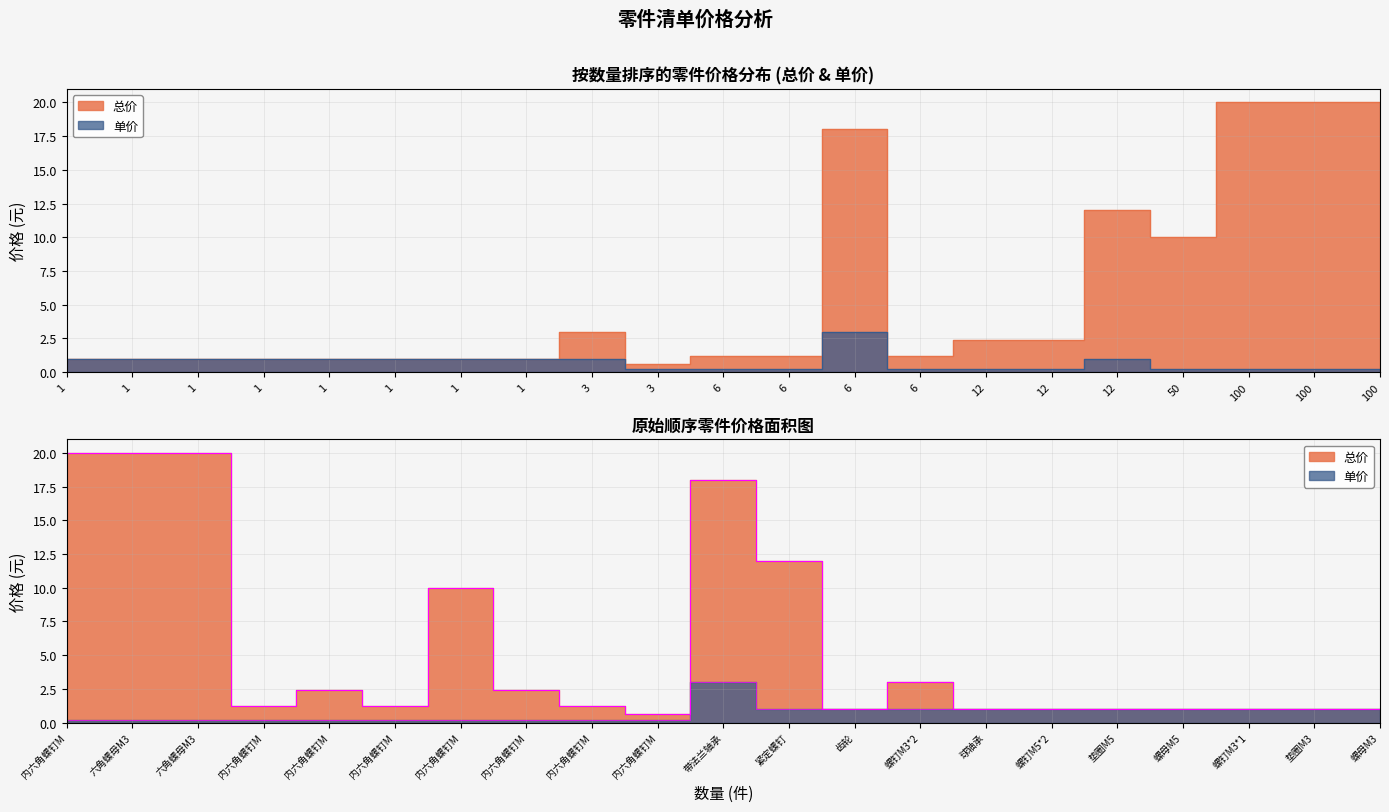

At which category does the chart reach its peak across all series?

内六角螺钉M